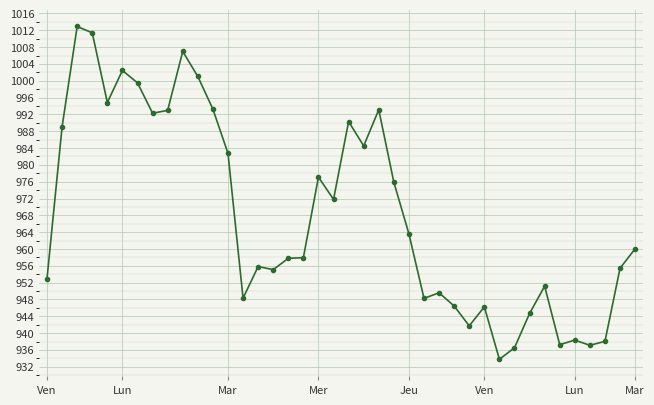

Is this an area chart (filled region under the line)?

No